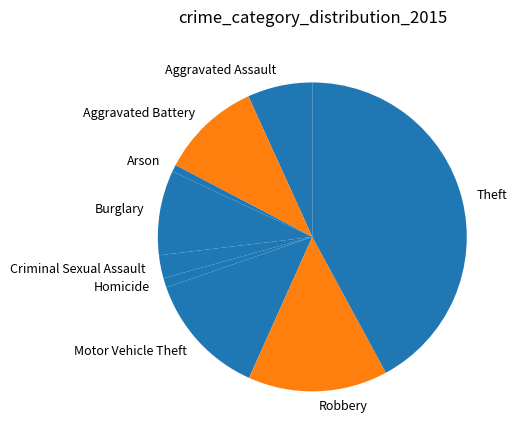

Does Aggravated Battery account for over 50% of the chart?

No